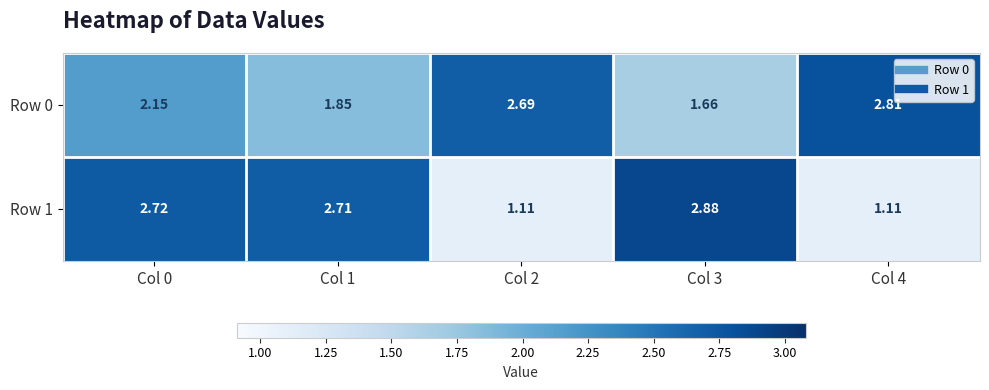

Which series changed the most between Col 0 and Col 3?

Row 0